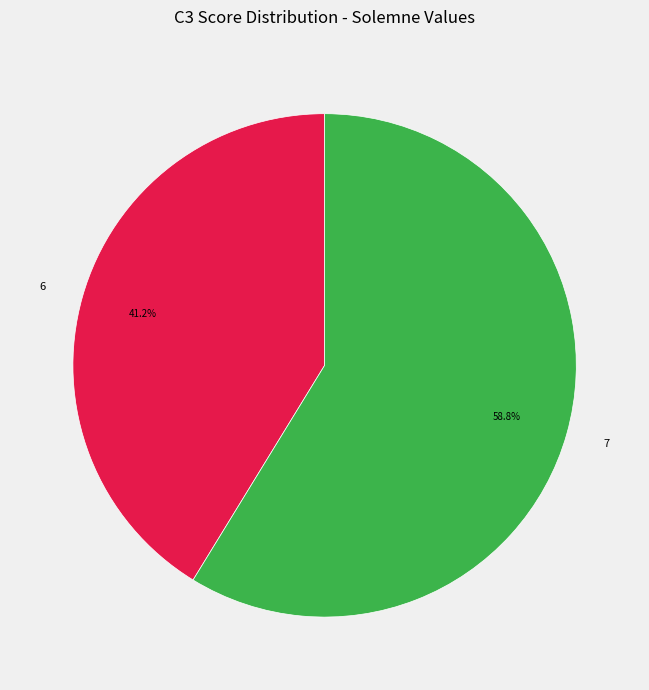

Combined, do 6 and 7 account for over 50%?

Yes